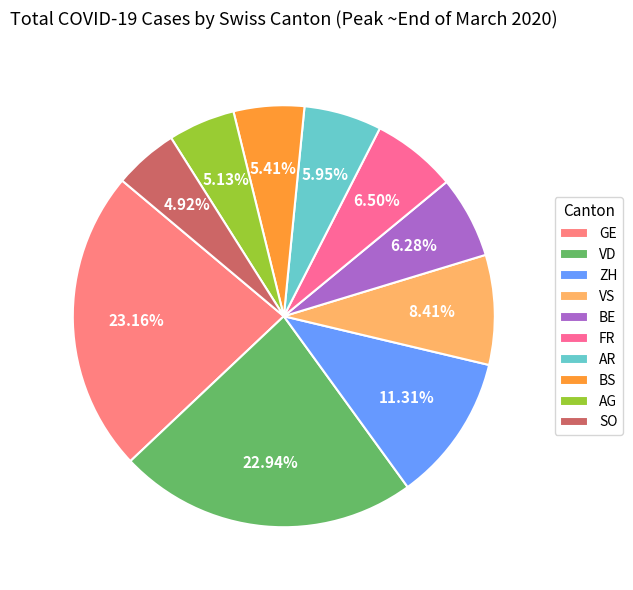

Which slice is the largest?

GE